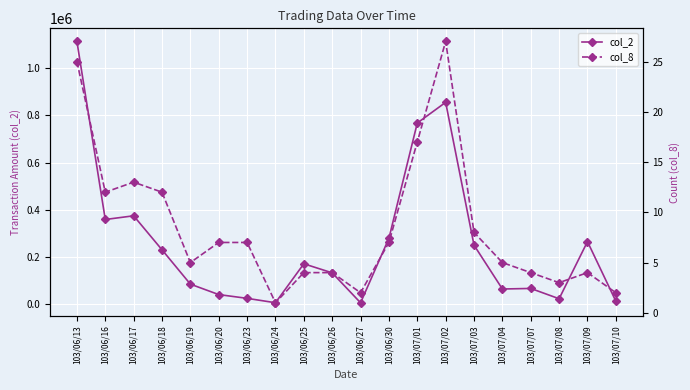

What is the difference between the highest and lowest values at 103/07/03?

248922